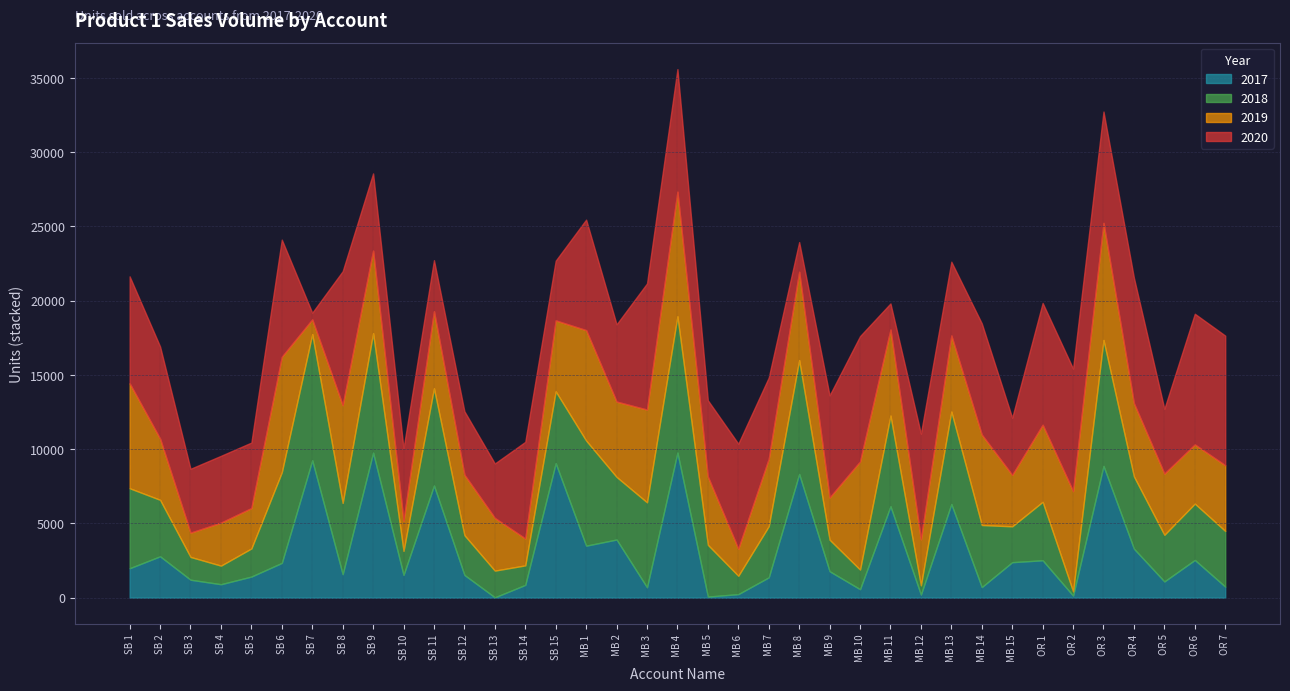

Reading left to right, what are all the values shown in this chart?

2017: SB 1=1982	SB 2=2786	SB 3=1209	SB 4=906	SB 5=1421	SB 6=2341	SB 7=9252	SB 8=1581	SB 9=9766	SB 10=1530	SB 11=7555	SB 12=1532	SB 13=24	SB 14=861	SB 15=9058	MB 1=3501	MB 2=3916	MB 3=700	MB 4=9773	MB 5=73	MB 6=238	MB 7=1368	MB 8=8331	MB 9=1779	MB 10=570	MB 11=6156	MB 12=209	MB 13=6309	MB 14=712	MB 15=2390	OR 1=2519	OR 2=138	OR 3=8873	OR 4=3297	OR 5=1092	OR 6=2541	OR 7=742
2018: SB 1=5388	SB 2=3804	SB 3=1534	SB 4=1251	SB 5=1893	SB 6=6105	SB 7=8499	SB 8=4799	SB 9=8049	SB 10=1620	SB 11=6551	SB 12=2678	SB 13=1797	SB 14=1314	SB 15=4839	MB 1=7079	MB 2=4218	MB 3=5721	MB 4=9179	MB 5=3485	MB 6=1235	MB 7=3447	MB 8=7667	MB 9=2124	MB 10=1322	MB 11=6110	MB 12=621	MB 13=6227	MB 14=4182	MB 15=2415	OR 1=3938	OR 2=286	OR 3=8484	OR 4=4866	OR 5=3140	OR 6=3794	OR 7=3751
2019: SB 1=7063	SB 2=4121	SB 3=1634	SB 4=2897	SB 5=2722	SB 6=7777	SB 7=991	SB 8=6582	SB 9=5556	SB 10=2027	SB 11=5188	SB 12=4068	SB 13=3548	SB 14=1810	SB 15=4776	MB 1=7438	MB 2=5072	MB 3=6247	MB 4=8390	MB 5=4592	MB 6=1822	MB 7=4535	MB 8=5952	MB 9=2844	MB 10=7279	MB 11=5791	MB 12=3098	MB 13=5123	MB 14=6087	MB 15=3461	OR 1=5190	OR 2=6750	OR 3=7883	OR 4=4928	OR 5=4123	OR 6=3984	OR 7=4423
2020: SB 1=7208	SB 2=6210	SB 3=4302	SB 4=4499	SB 5=4410	SB 6=7891	SB 7=448	SB 8=9024	SB 9=5202	SB 10=4881	SB 11=3436	SB 12=4278	SB 13=3668	SB 14=6510	SB 15=4024	MB 1=7443	MB 2=5201	MB 3=8495	MB 4=8256	MB 5=5143	MB 6=7074	MB 7=5476	MB 8=1998	MB 9=6877	MB 10=8443	MB 11=1759	MB 12=7118	MB 13=4968	MB 14=7494	MB 15=3850	OR 1=8203	OR 2=8254	OR 3=7499	OR 4=8451	OR 5=4366	OR 6=8803	OR 7=8733